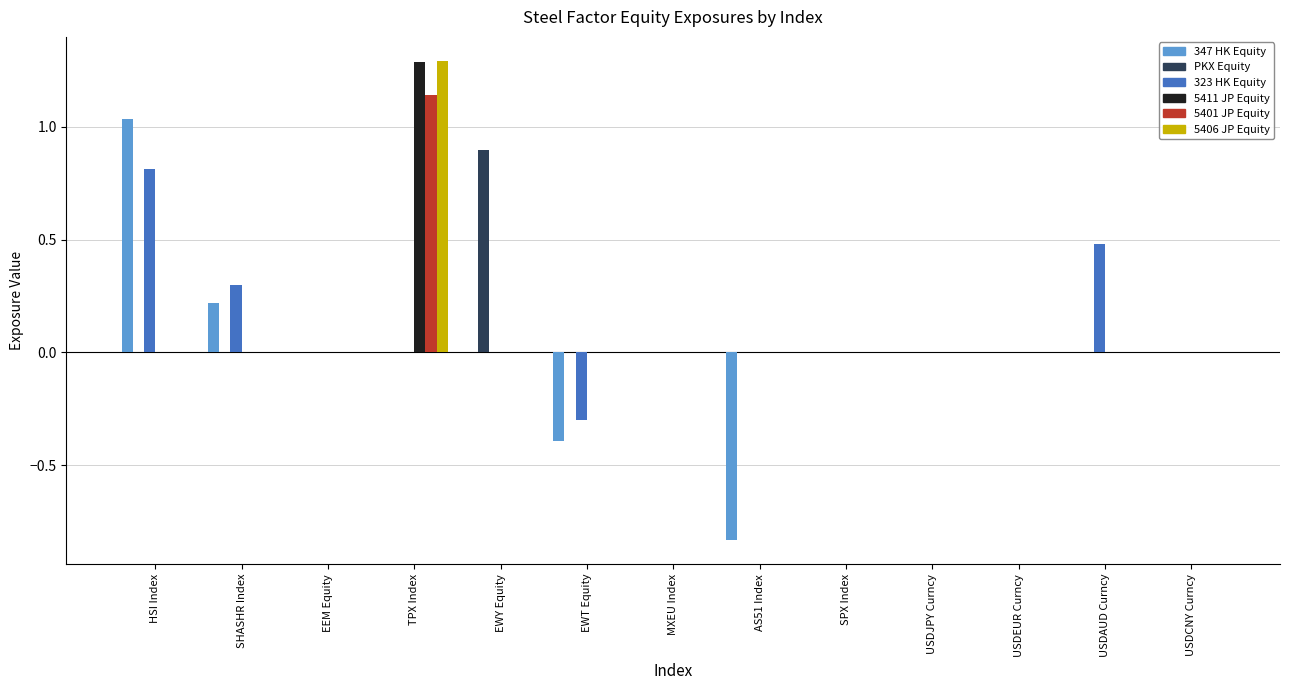

What is the maximum value shown in the chart?

1.3